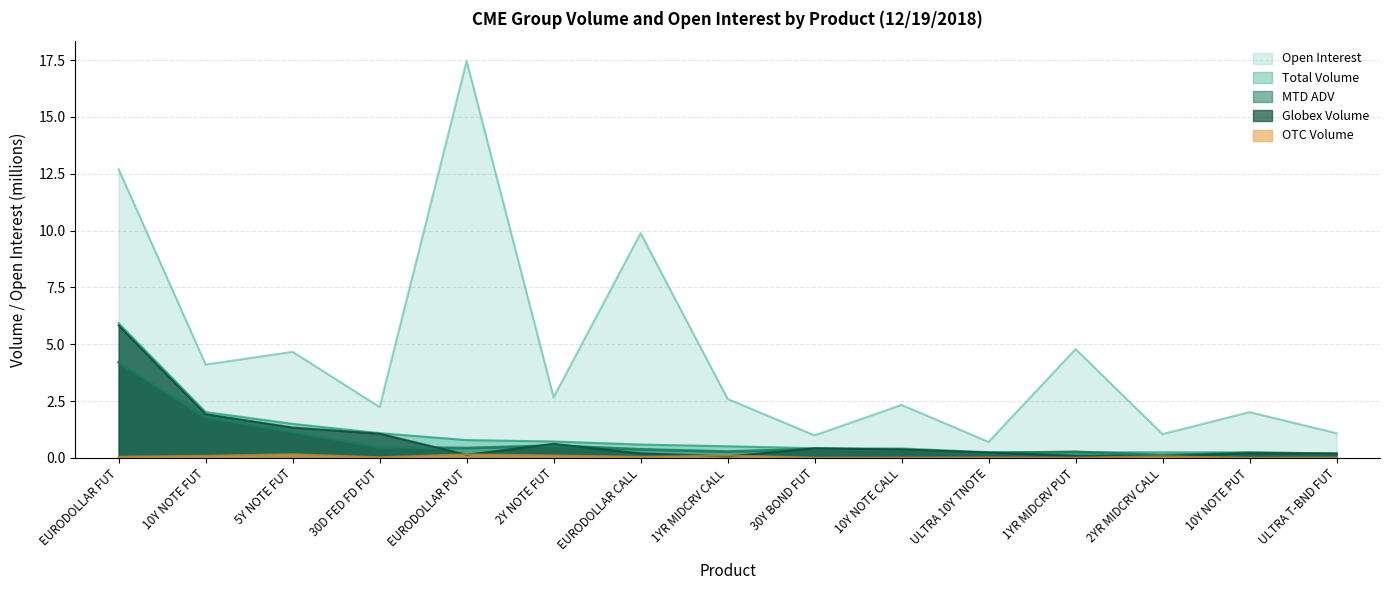

Which series has the largest total across all categories?

Open Interest